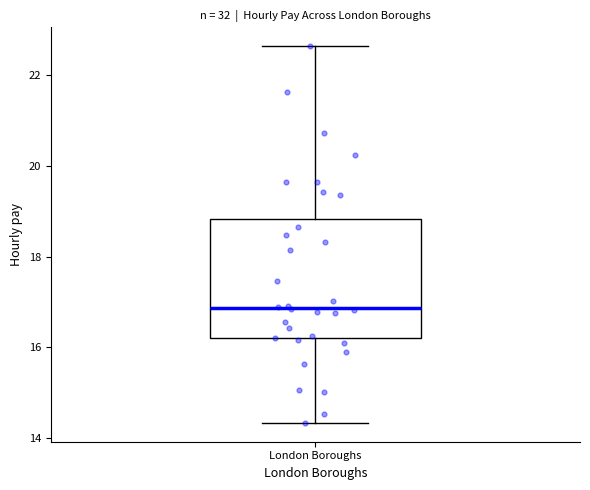

Where does the median line of the box for London Boroughs sit on the y-axis? The values are not printed on the chart, so give them approximately, as read against the axis.

16.8